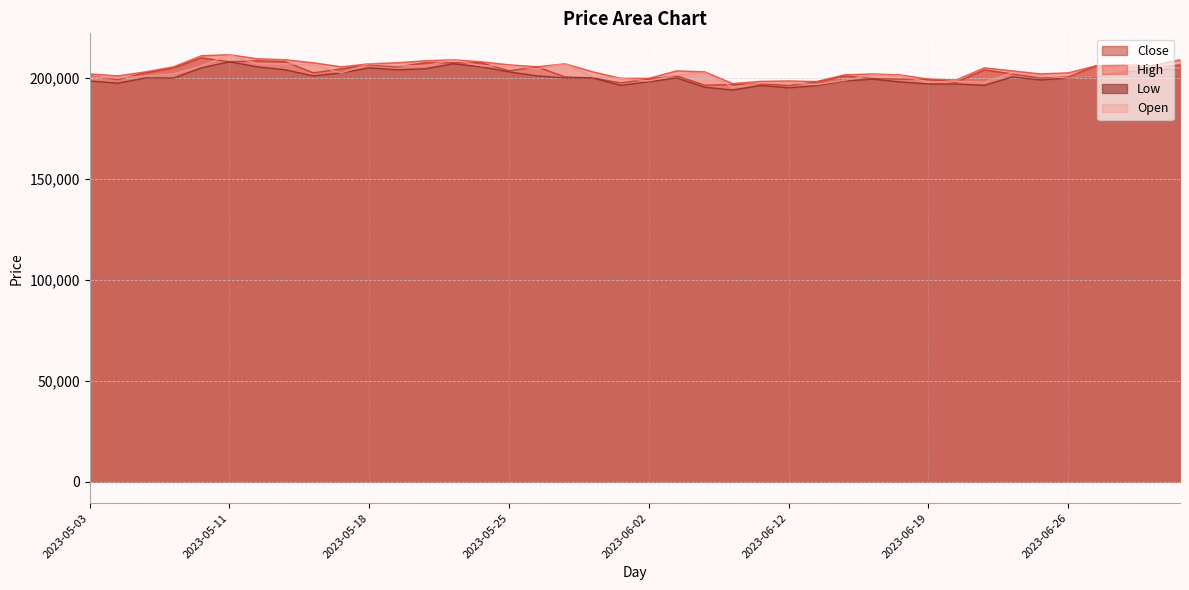

At which label does Low first exceed 200000?

2023-05-10